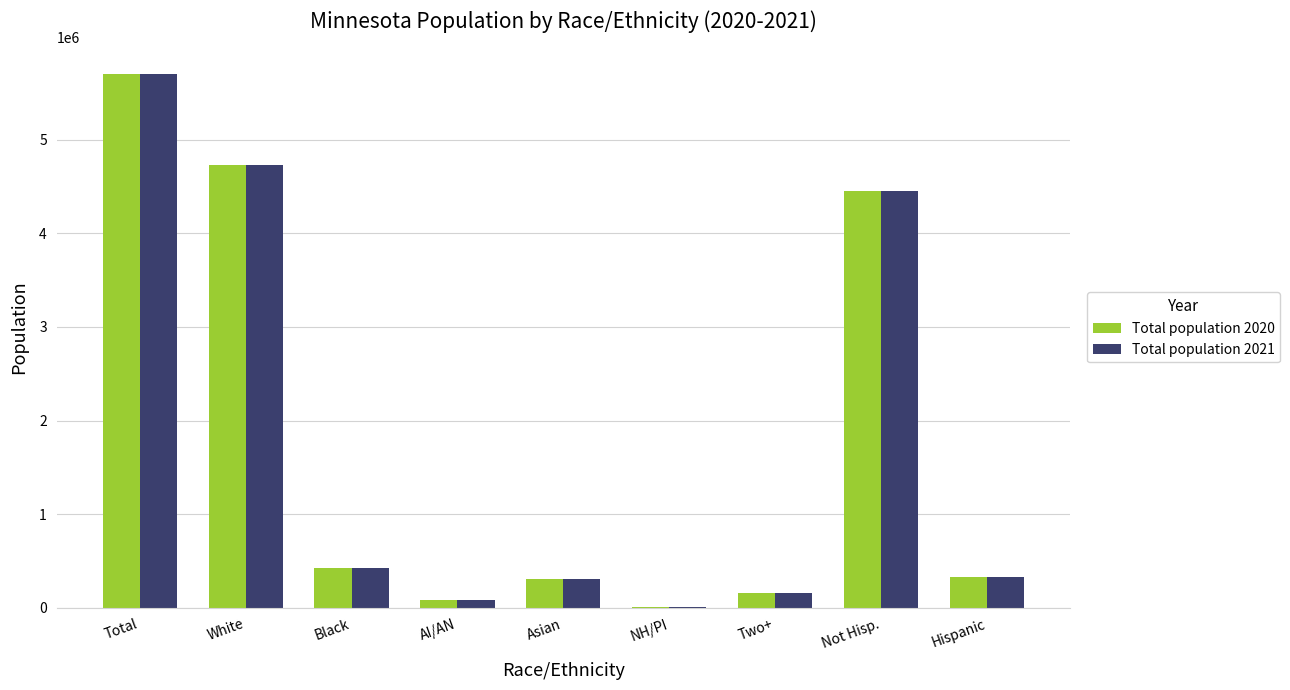

What is the spread (max minus min) of values at Asian?

48.4